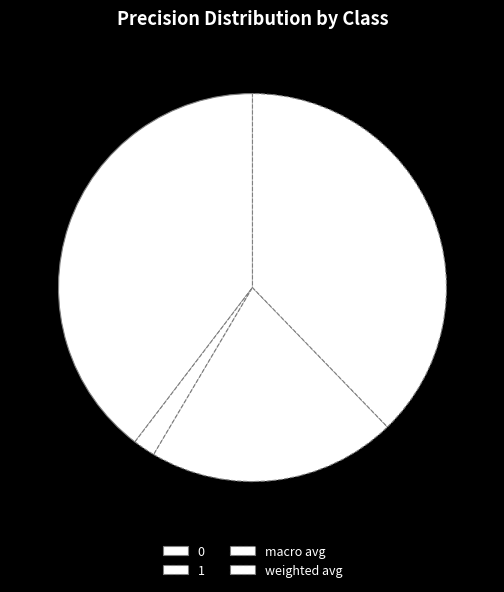

Count the number of slices in the pie.

4